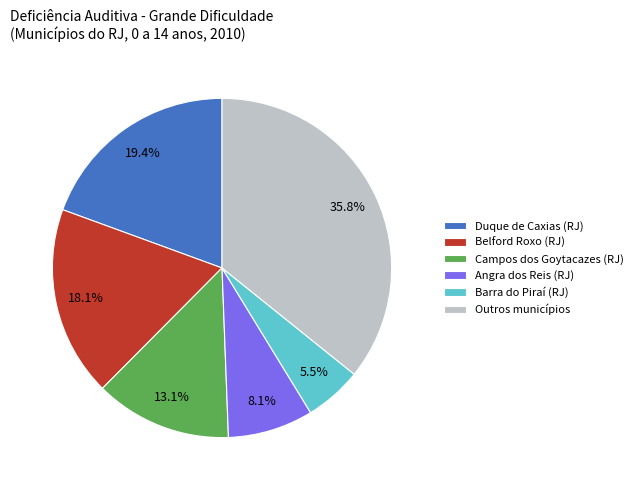

What percentage is NOT represented by Campos dos Goytacazes (RJ)?

86.9%